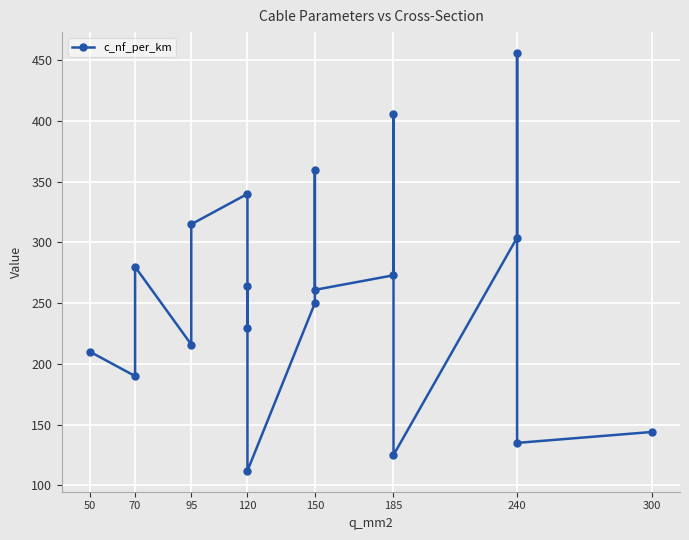

Count the number of categories in the chart.

19